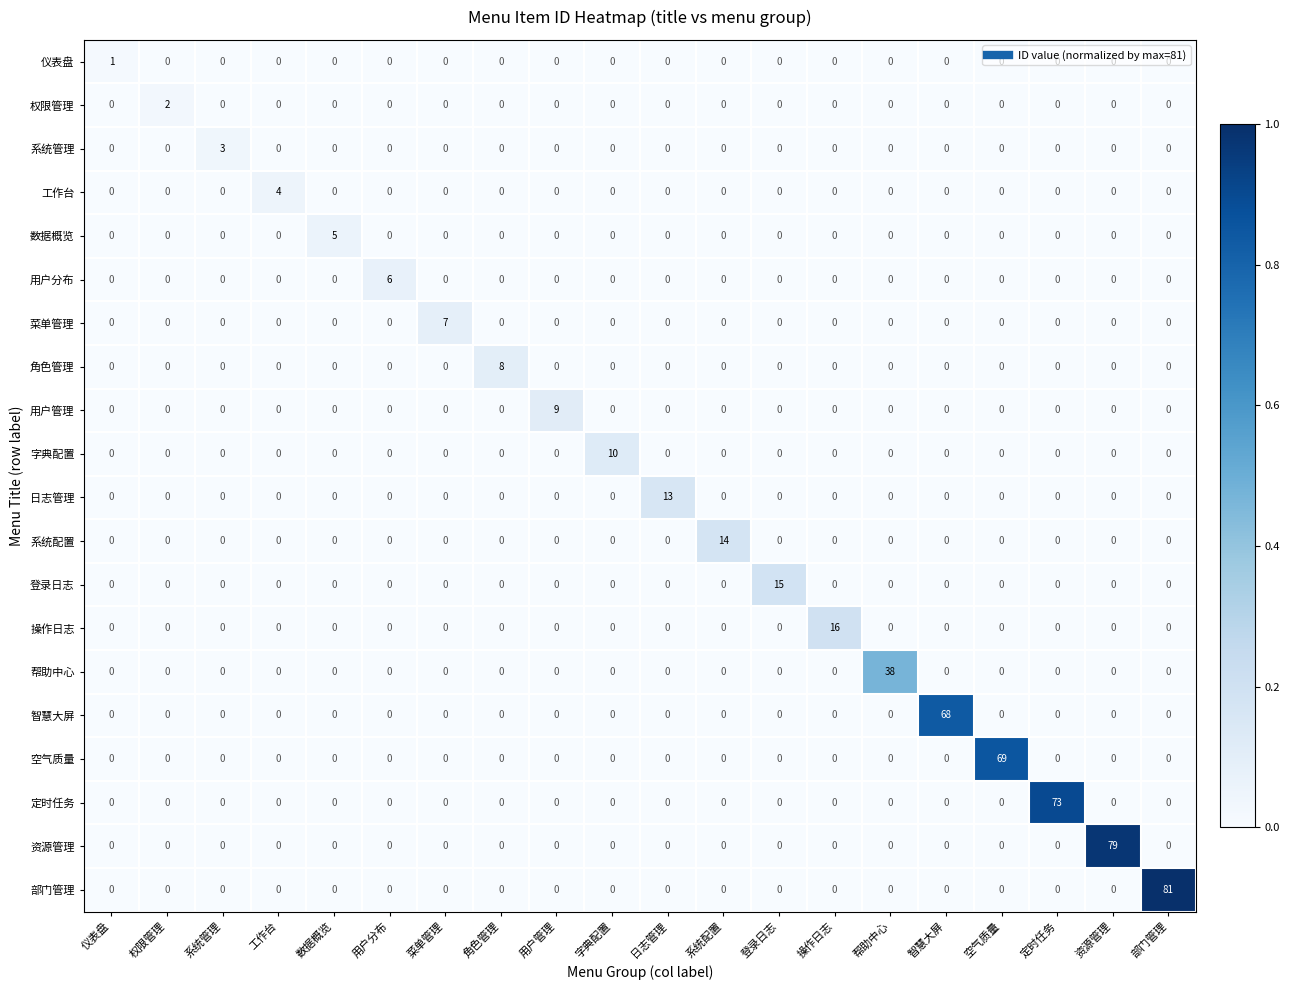

What is the total value across all series at 定时任务?

73